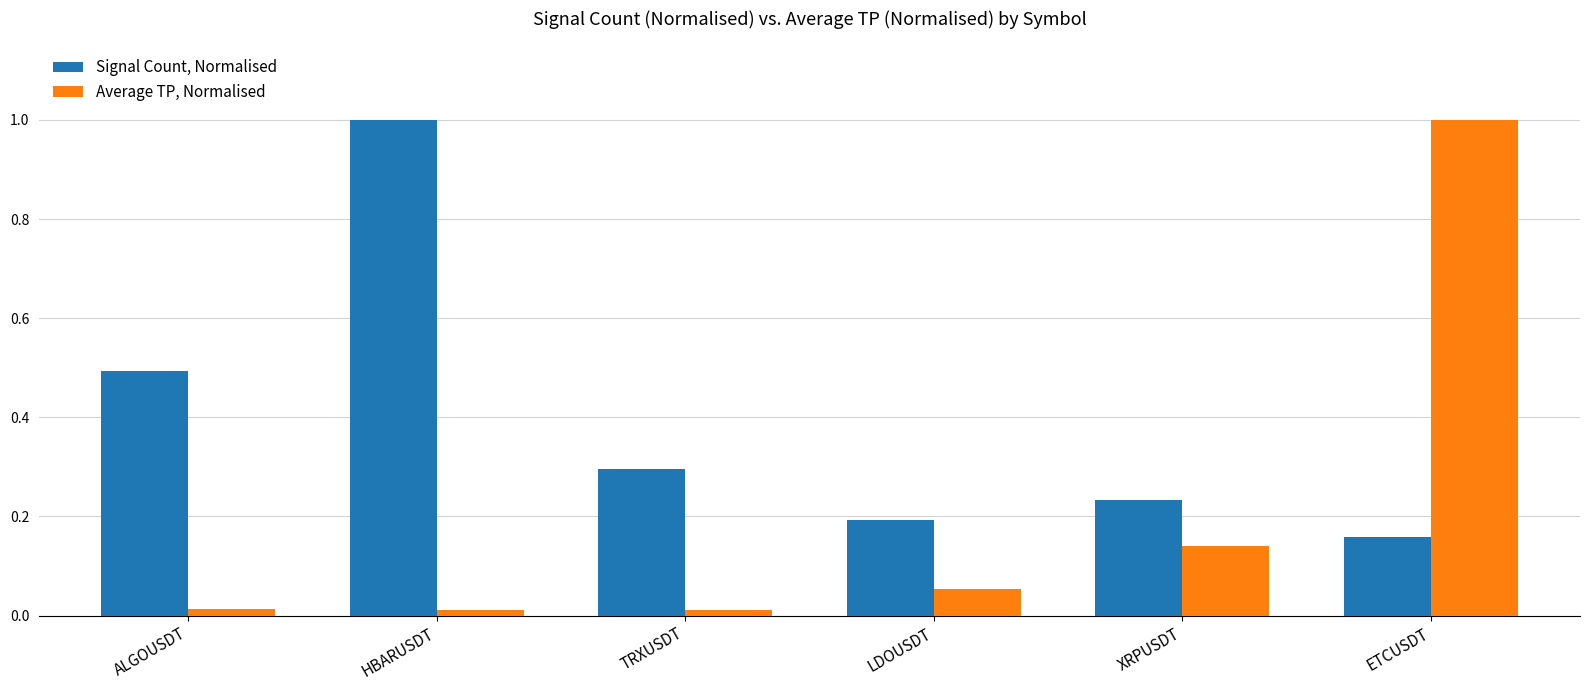

What is the highest value of the Average TP, Normalised series?

1.0